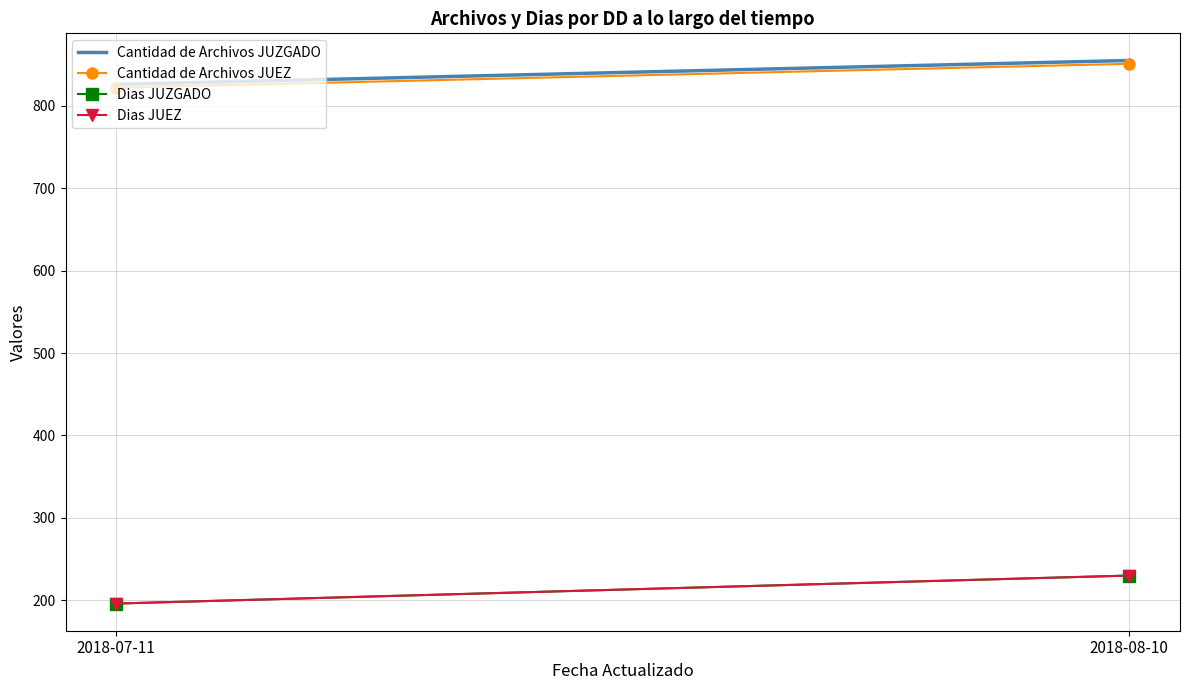

What is the difference between the maximum and minimum values in the Dias JUEZ series?

34